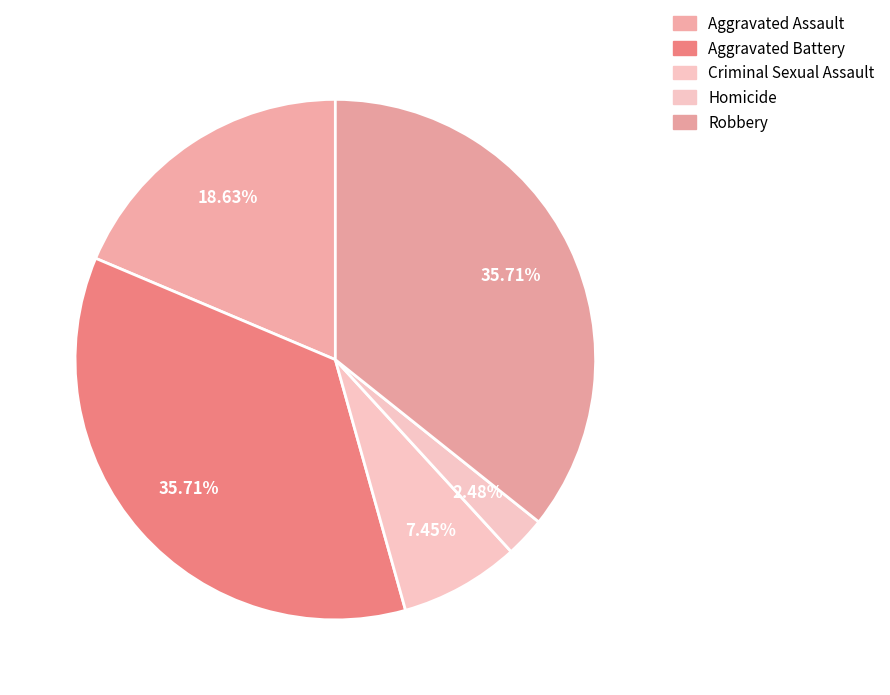

Which slice is the largest?

Aggravated Battery